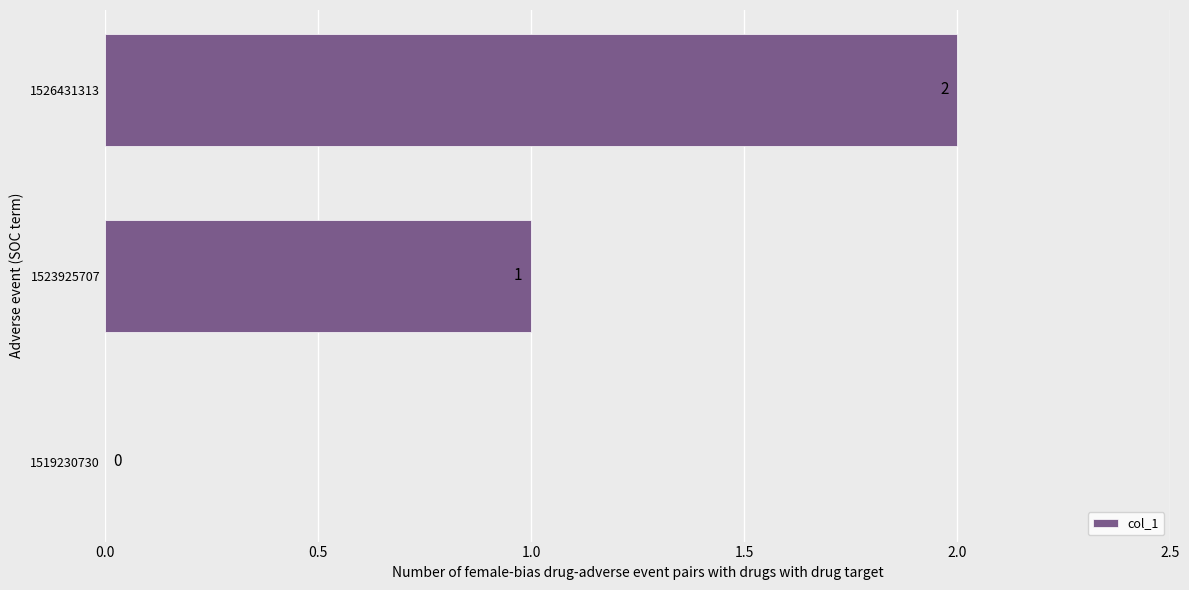

Is it true that the value at 1519230730 is 0?

True